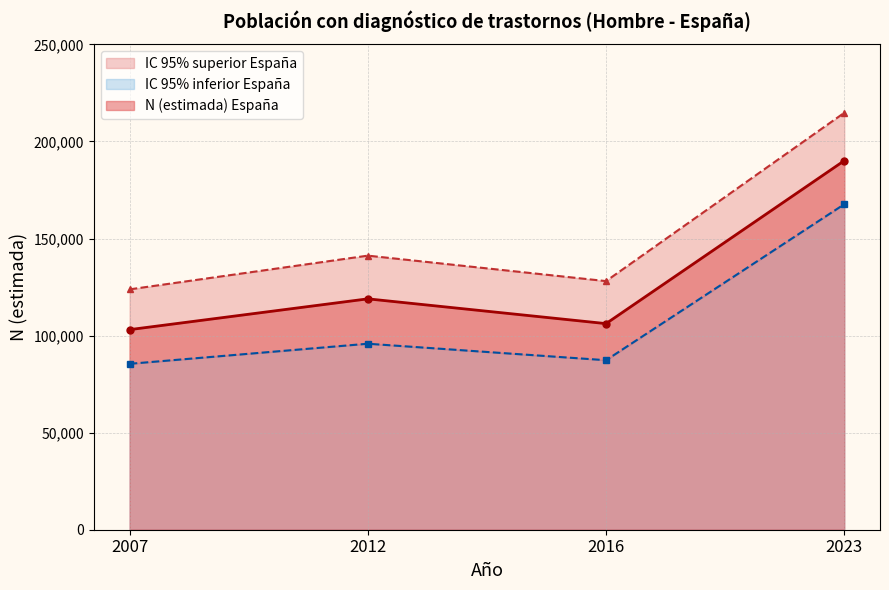

What is the difference between the highest and lowest values at 2016?

40745